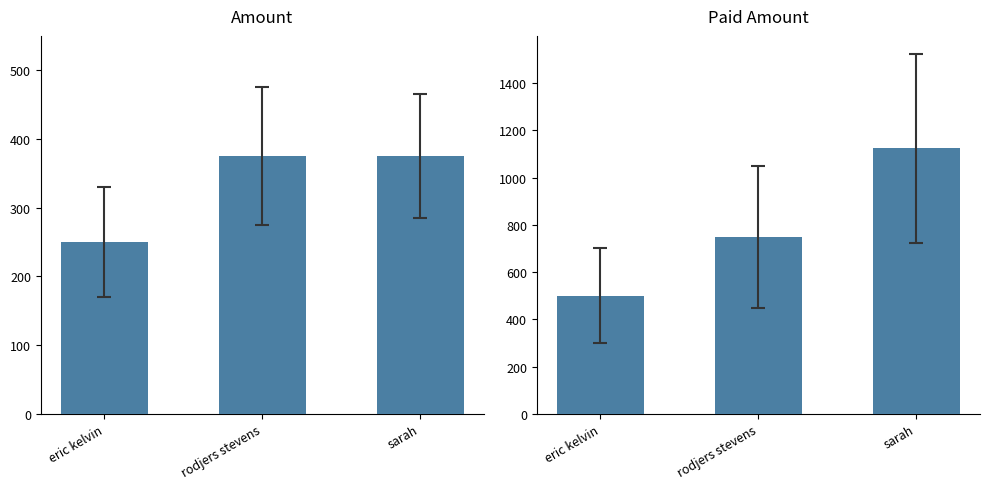

At which category is the sum across all series the highest?

sarah